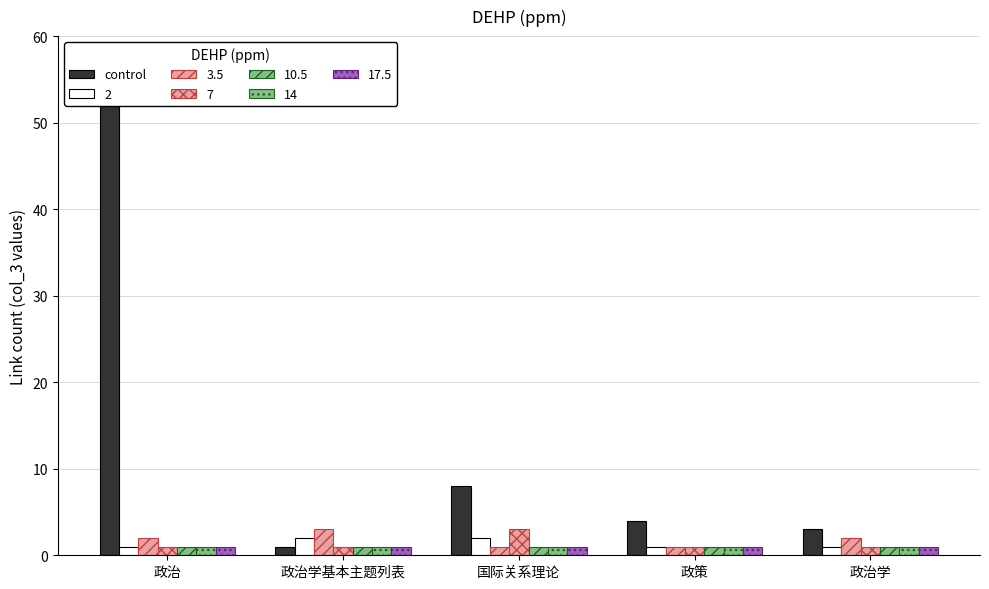

What position from the right is 国际关系理论?

3